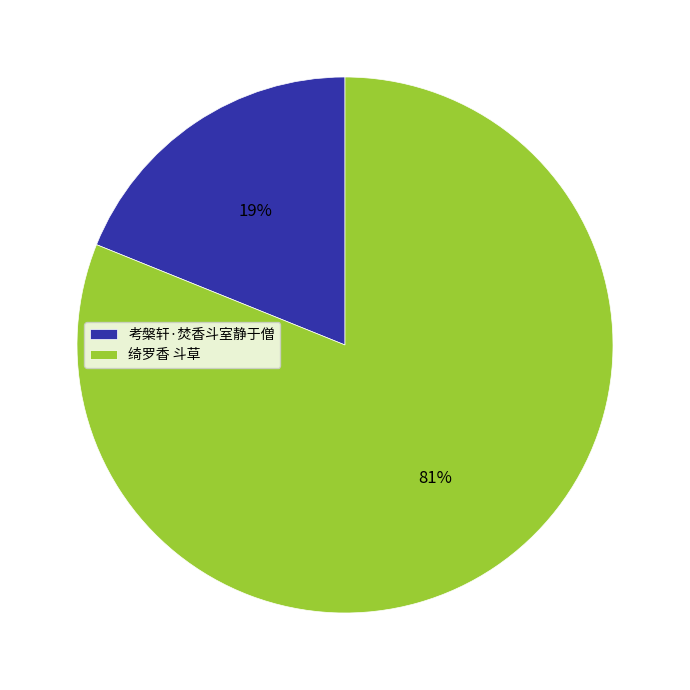

What percentage is the 绮罗香 斗草 slice, to the nearest percent?

81%